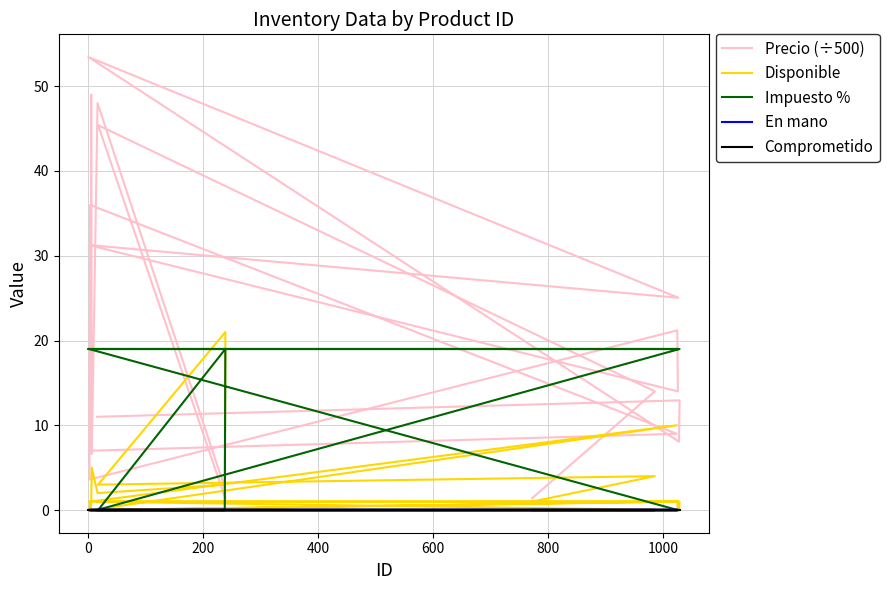

Rank the series by their maximum value, from highest to lowest.

Precio (÷500), Disponible, Impuesto %, En mano, Comprometido